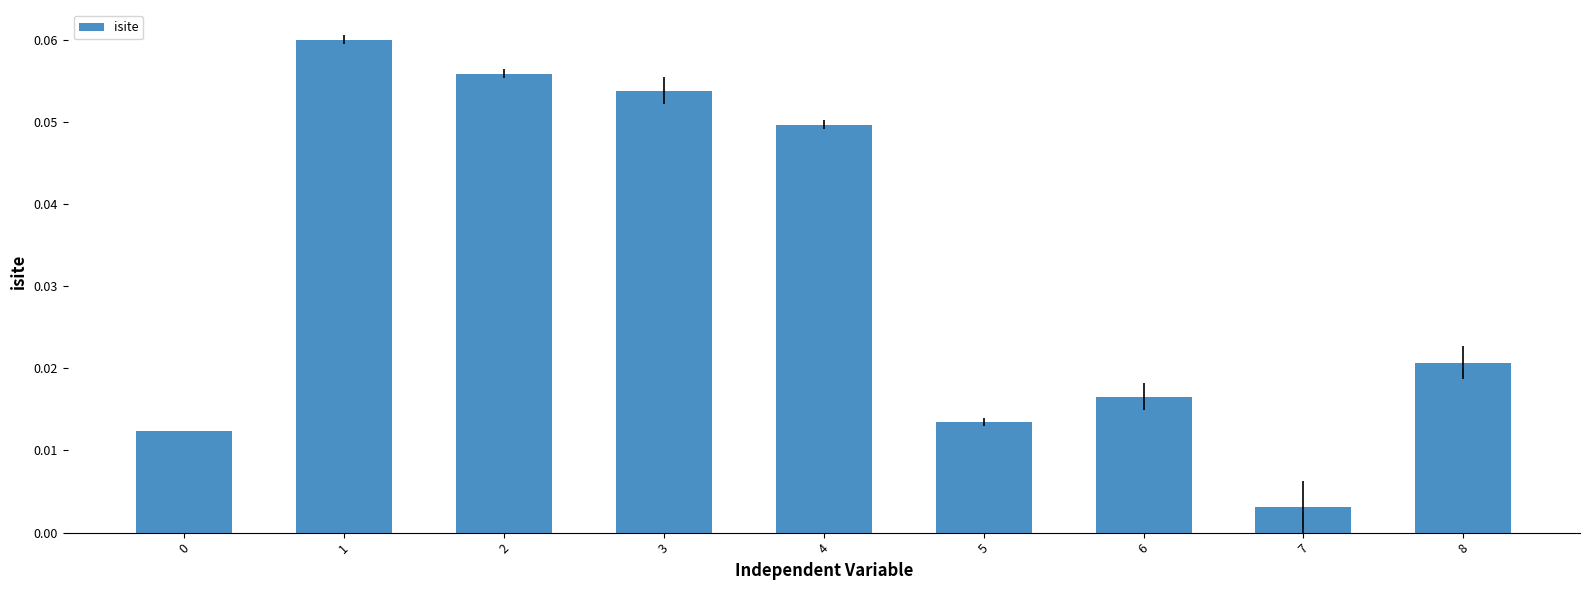

The chart shows a value of 0.0 at 3. True or false?

False